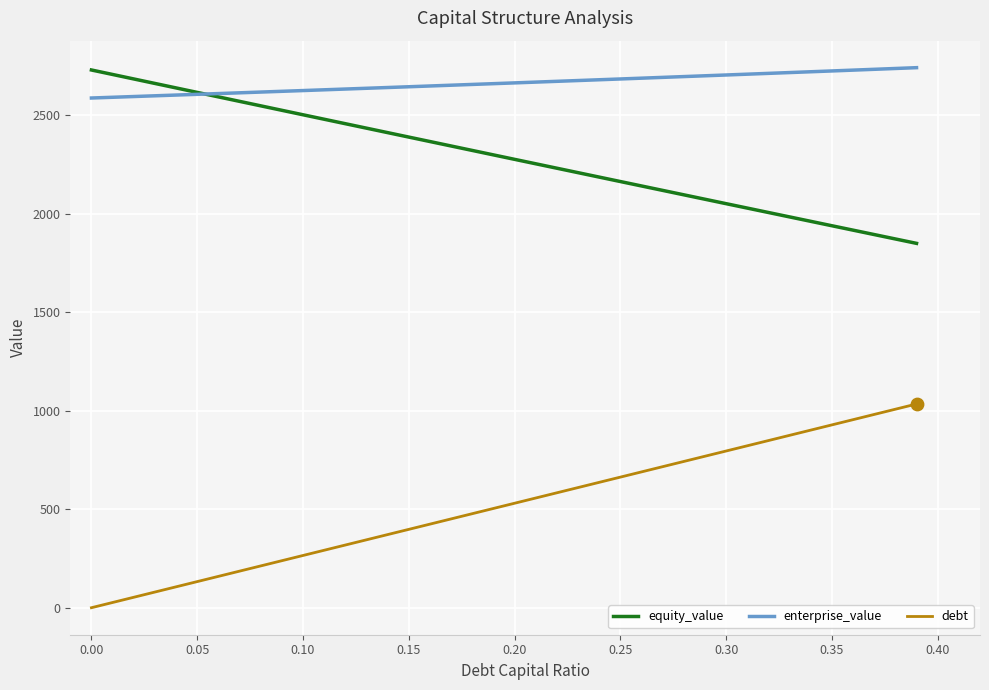

Which series has the largest total across all categories?

enterprise_value